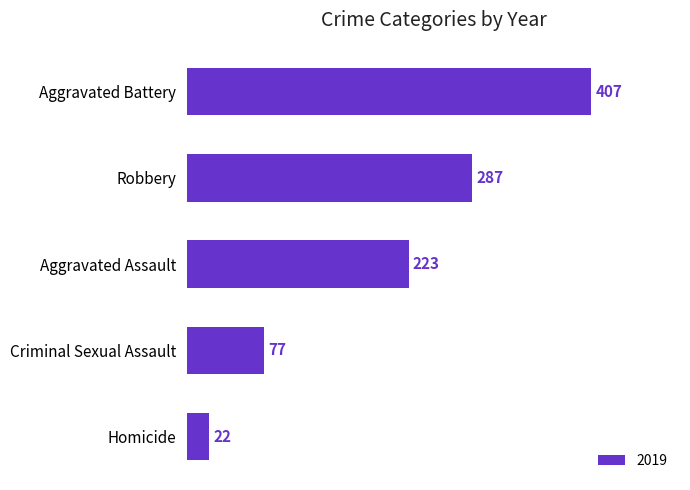

What is the label of the 5th bar from the top?

Homicide